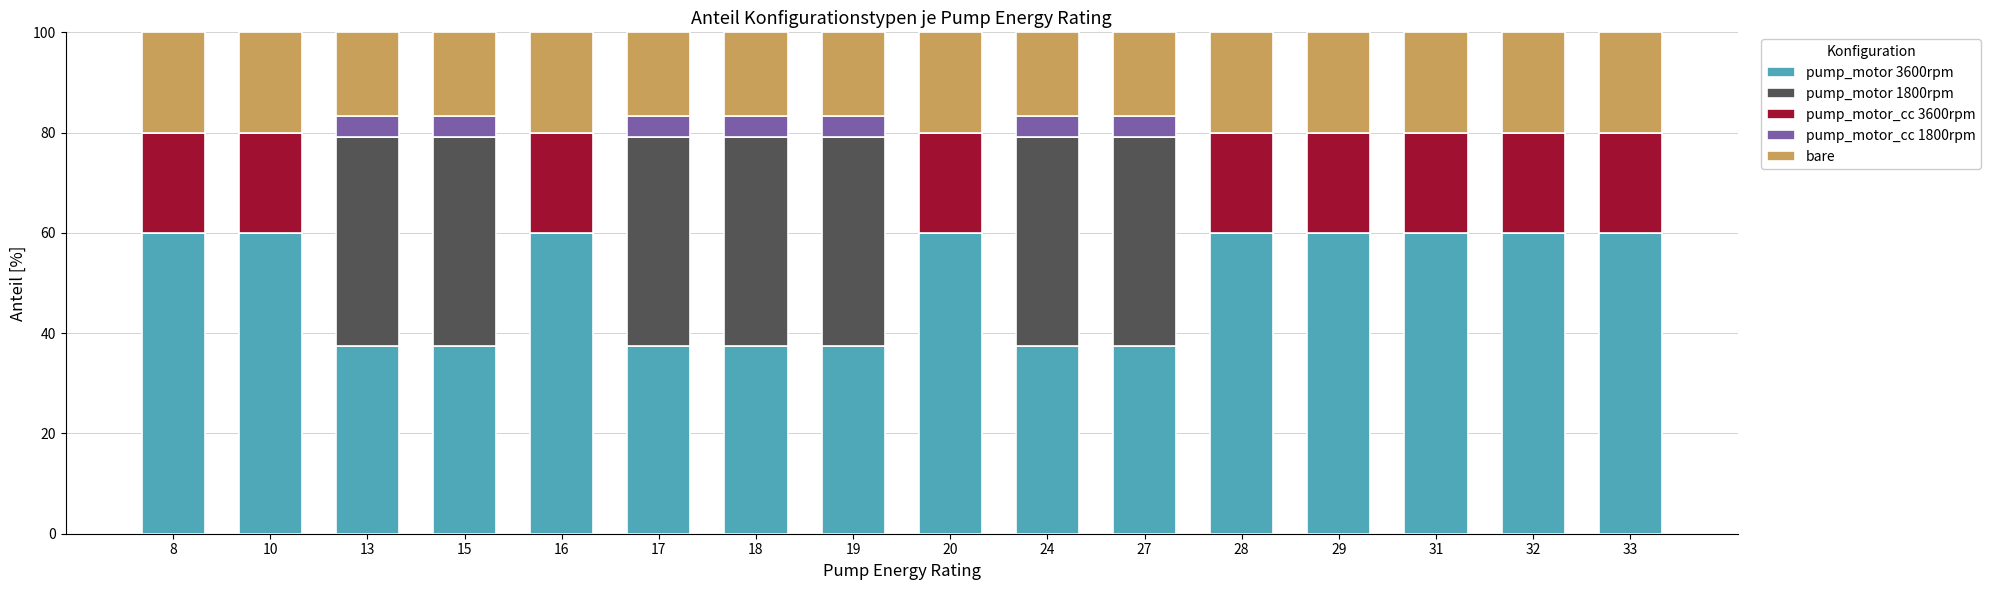

What is the maximum value for pump_motor 3600rpm?

60.0